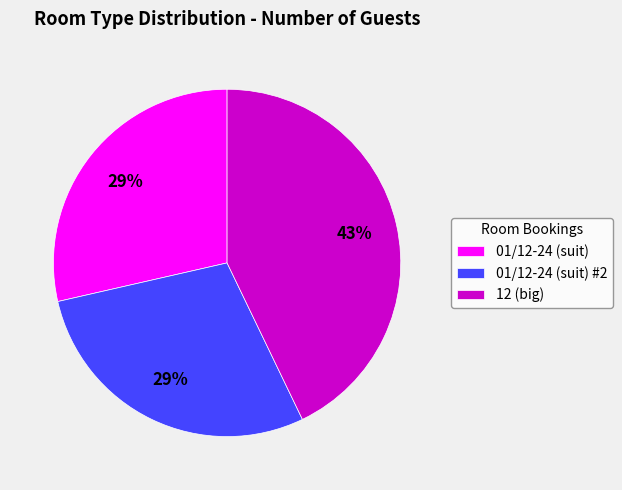

Is the sum of 12 (big) and 01/12-24 (suit) greater than half?

Yes